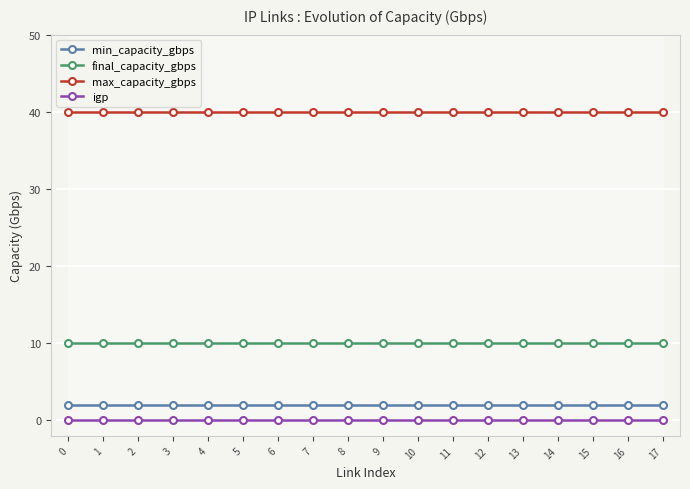

Rank the series by their maximum value, from highest to lowest.

max_capacity_gbps, final_capacity_gbps, min_capacity_gbps, igp